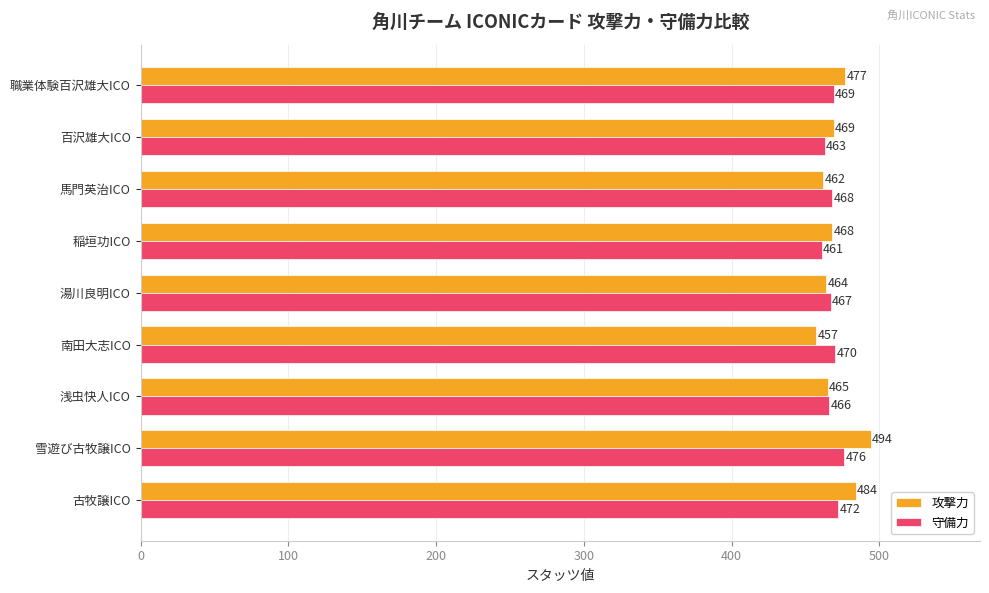

Which series changed the most between 馬門英治ICO and 職業体験百沢雄大ICO?

攻撃力